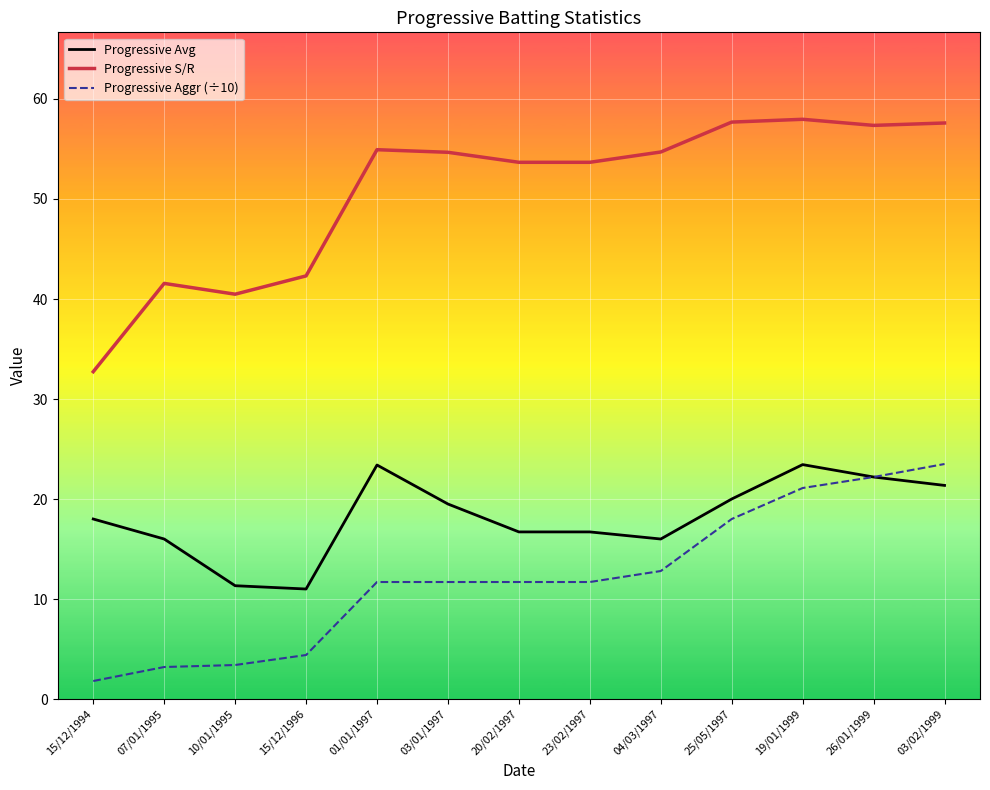

Rank the series by their average value, from highest to lowest.

Progressive S/R, Progressive Avg, Progressive Aggr (÷10)